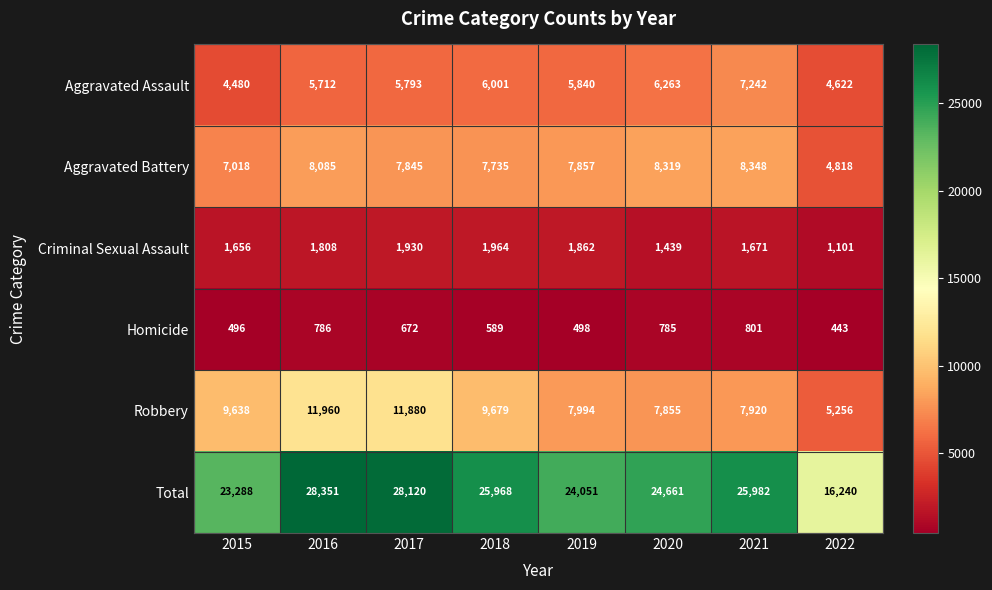

What is the sum of all Criminal Sexual Assault values?

13431